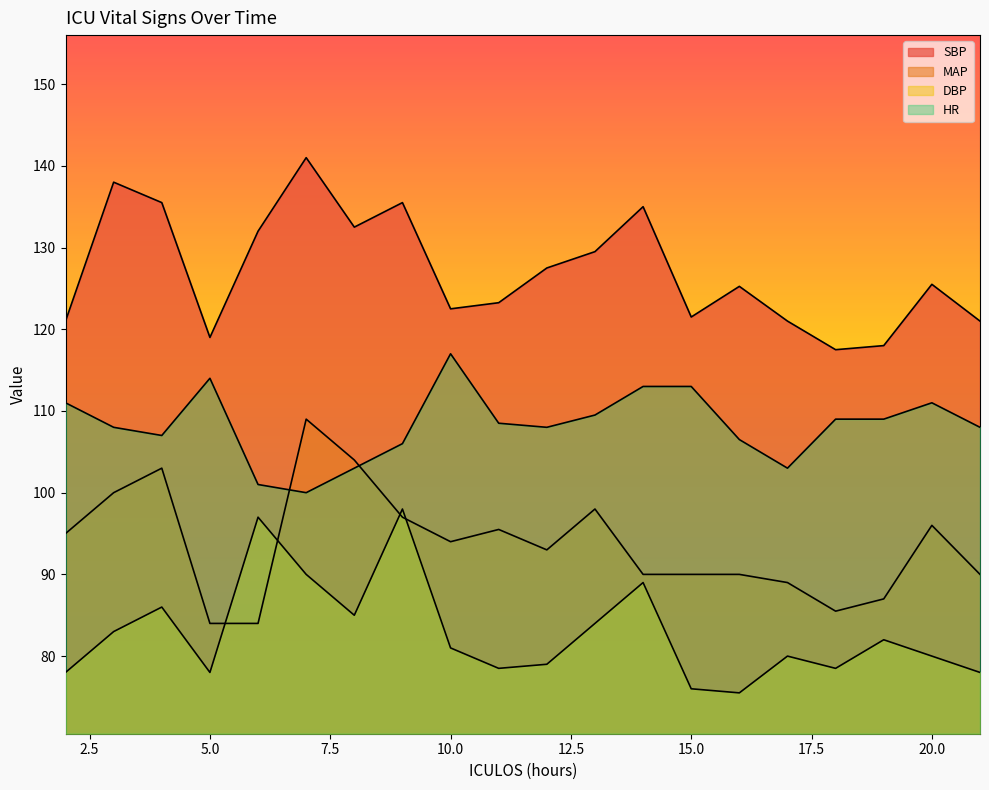

How many series are shown in this chart?

4